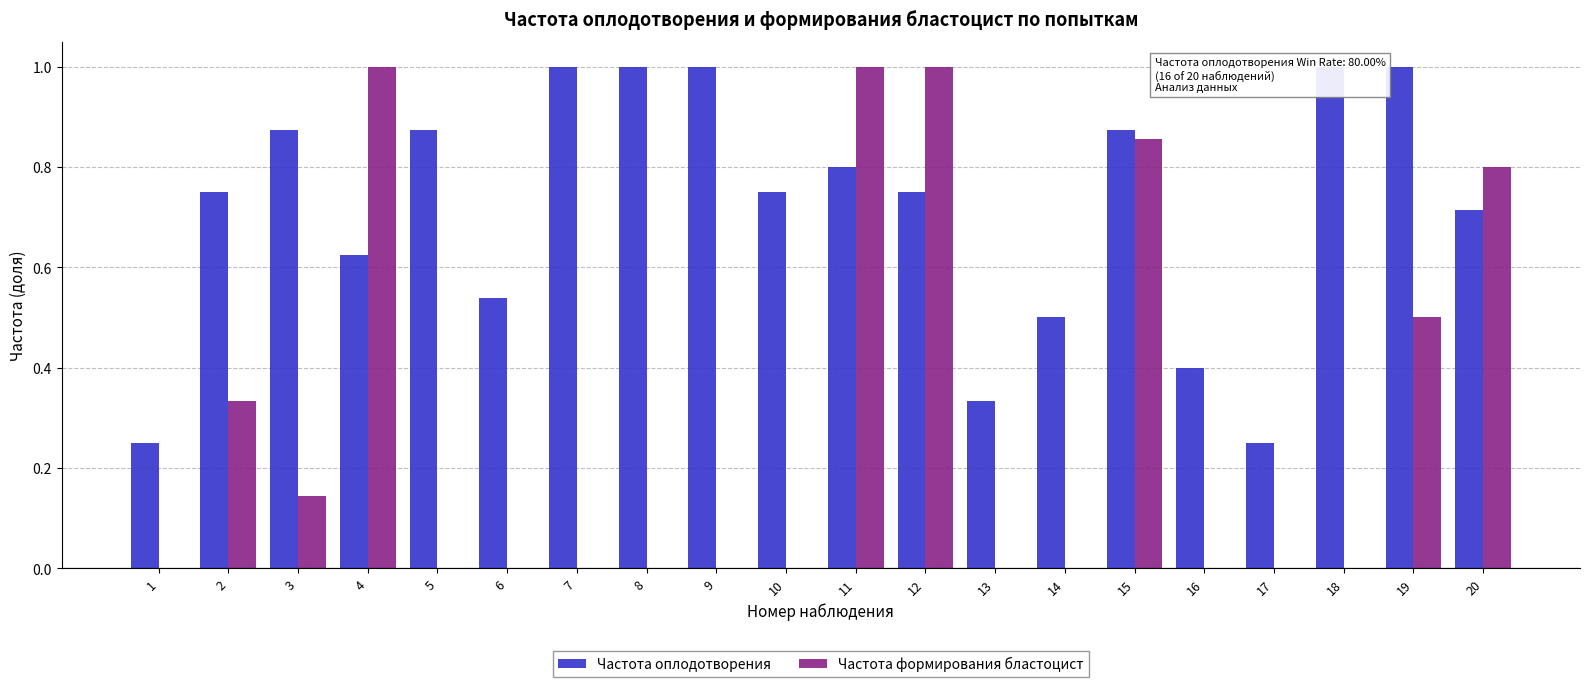

At how many categories does at least one series exceed 0?

20